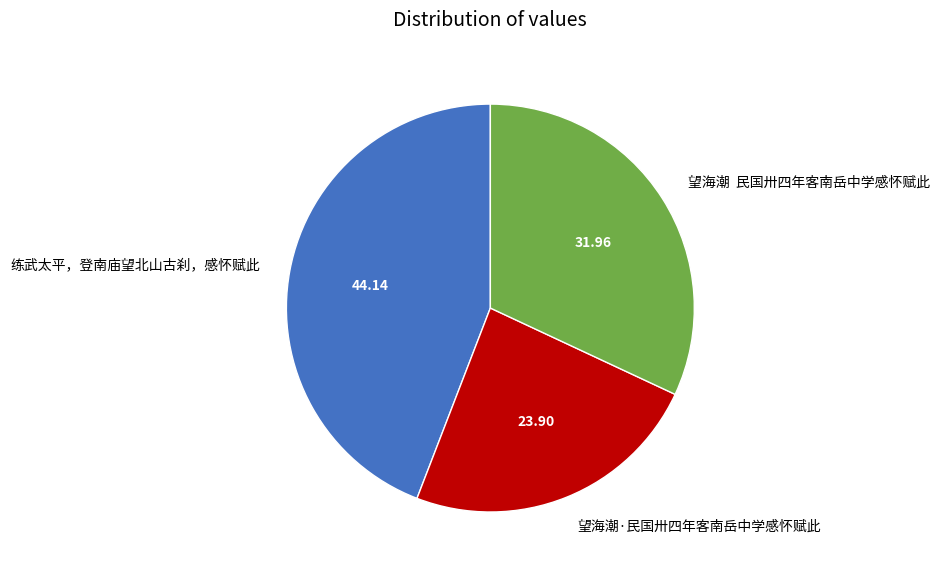

Rank the categories by value from lowest to highest.

望海潮·民国卅四年客南岳中学感怀赋此, 望海潮 民国卅四年客南岳中学感怀赋此, 练武太平，登南庙望北山古刹，感怀赋此